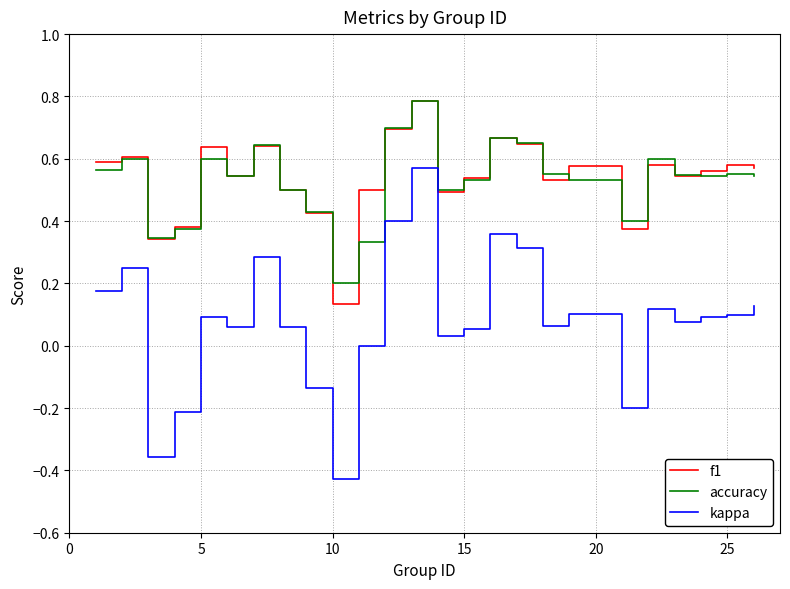

Which series has the largest range (max minus min)?

kappa